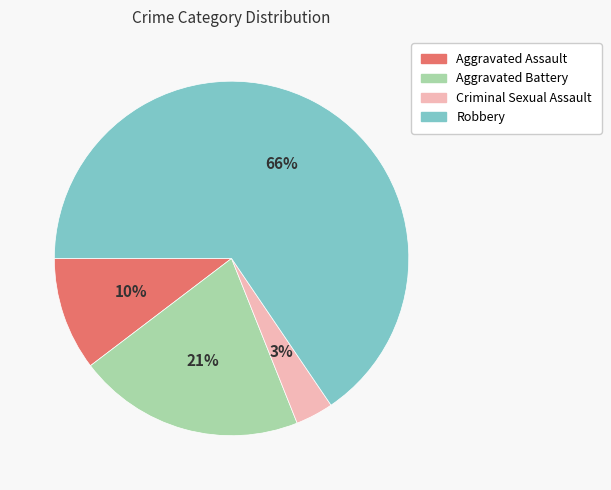

Is there any slice that represents more than half of the pie?

Yes